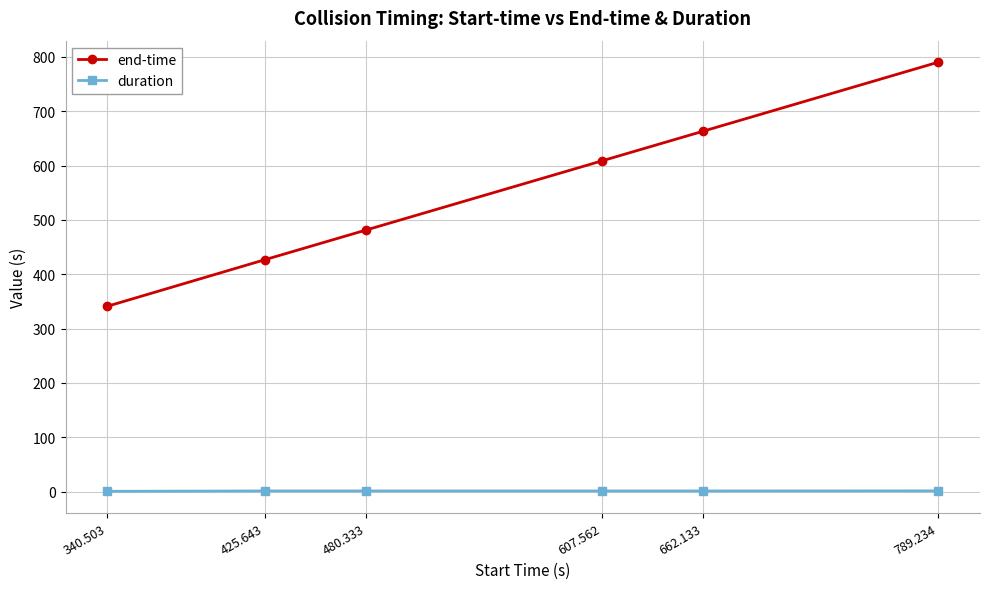

Which series has the largest range (max minus min)?

end-time